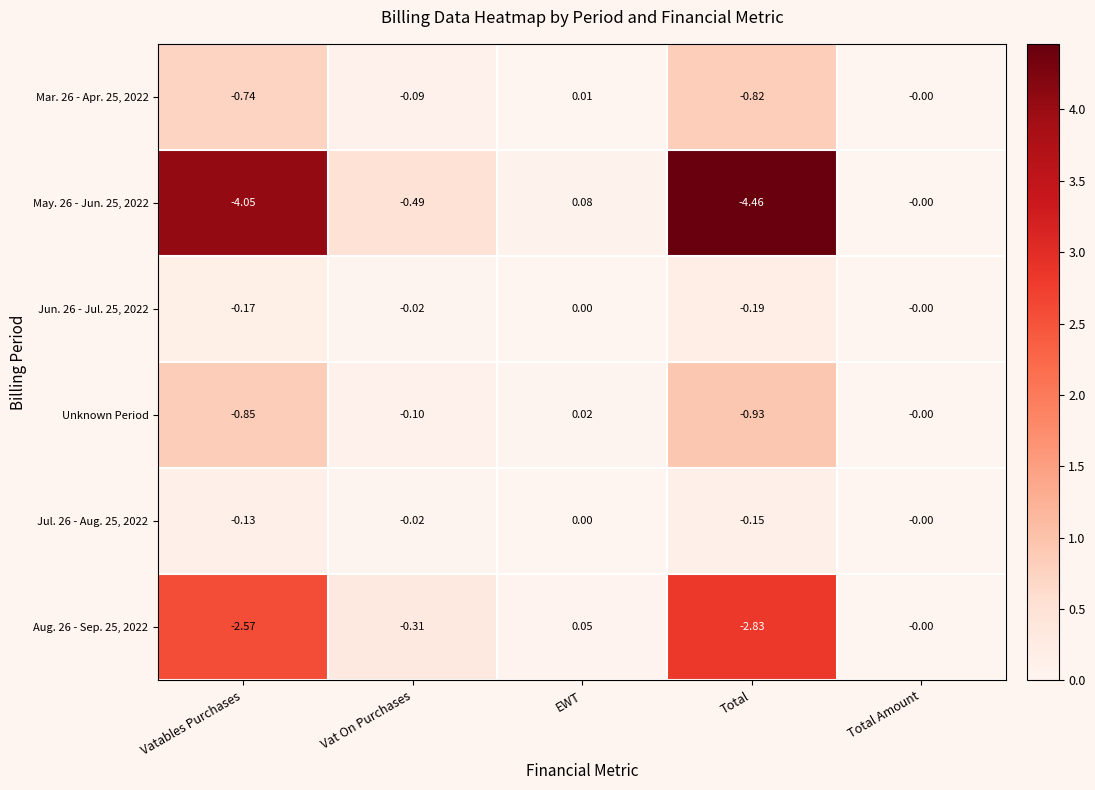

At which label does May. 26 - Jun. 25, 2022 first exceed 0?

EWT